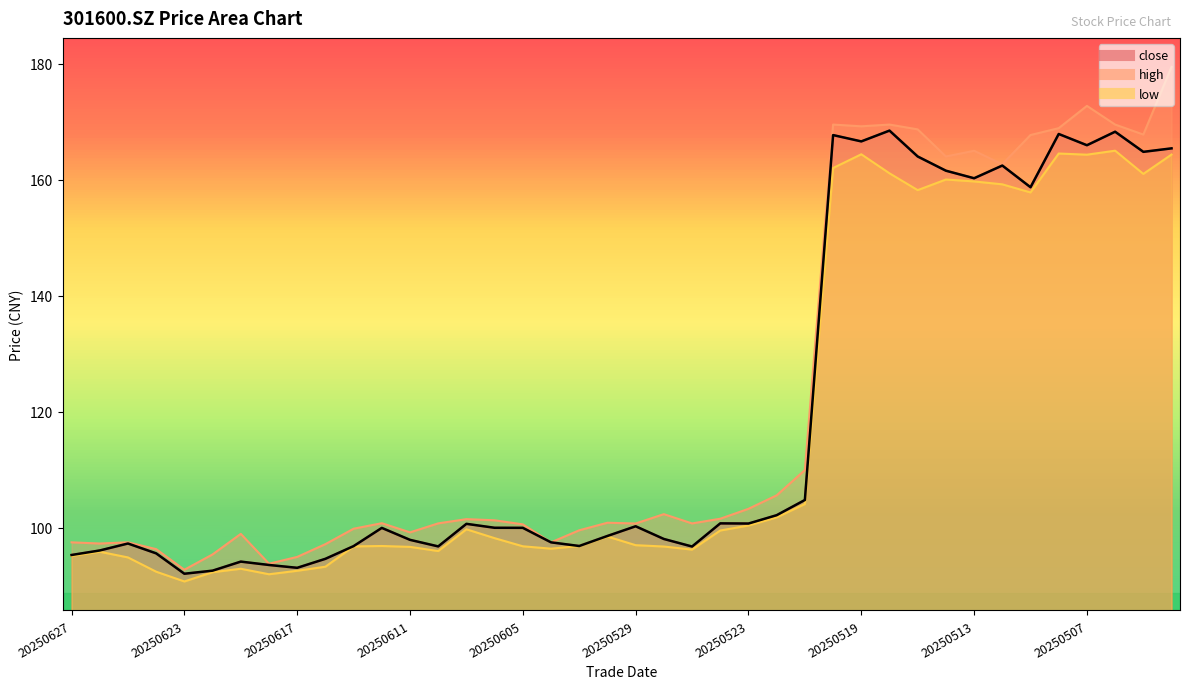

What is the highest value of the high series?

179.4